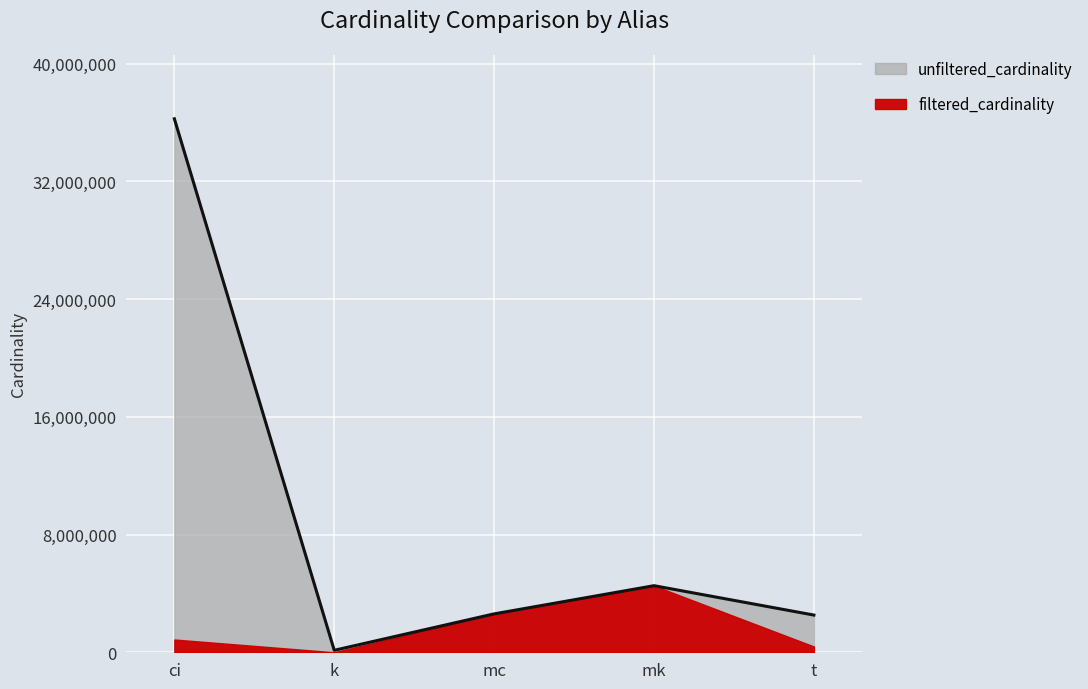

True or false: the data shows 2609129 at mc.

True